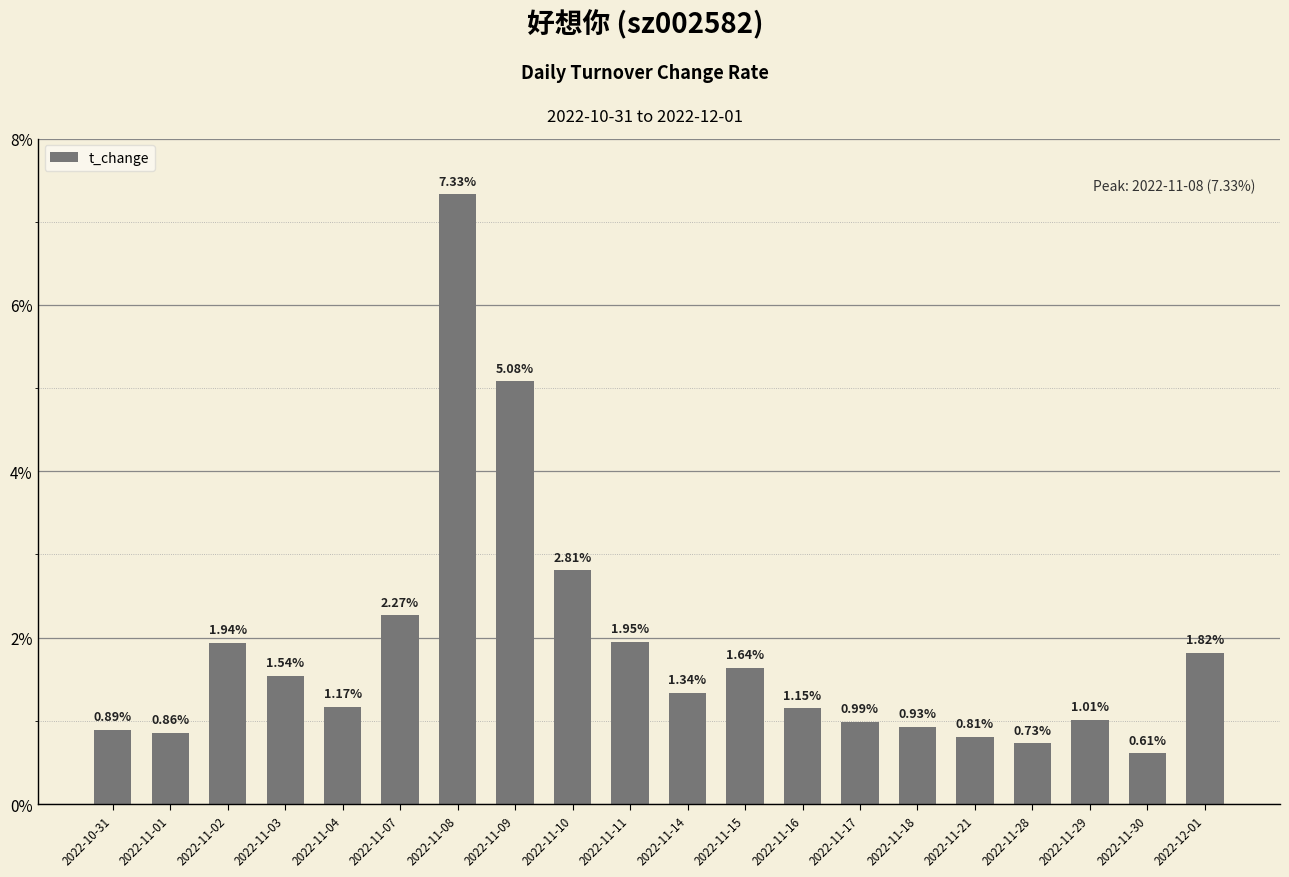

What is the ratio of the value at 2022-11-01 to the value at 2022-11-10?

0.3